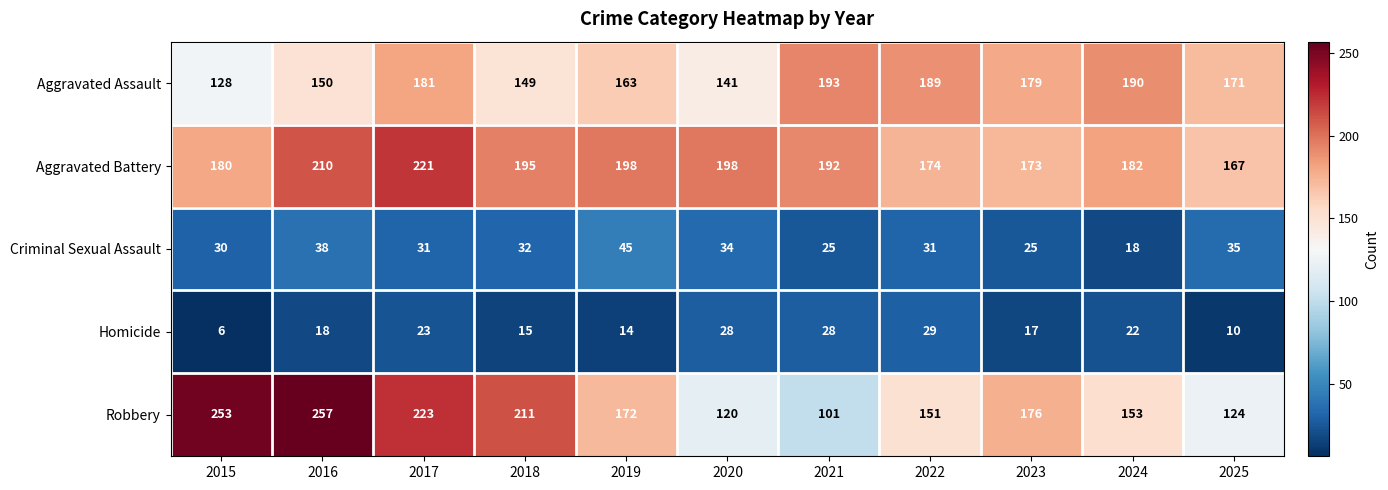

Where does the Aggravated Battery series first go above 192?

2016